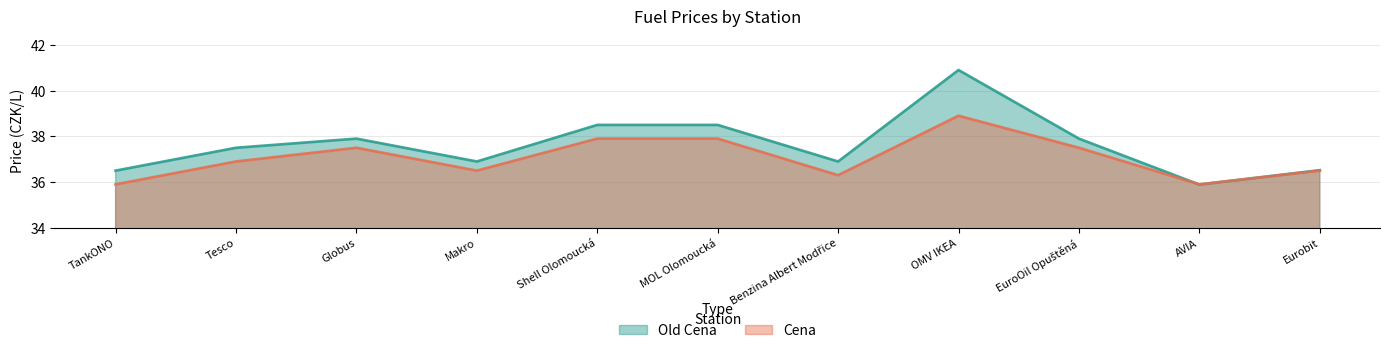

What is the difference between the highest and lowest values at OMV IKEA?

2.0